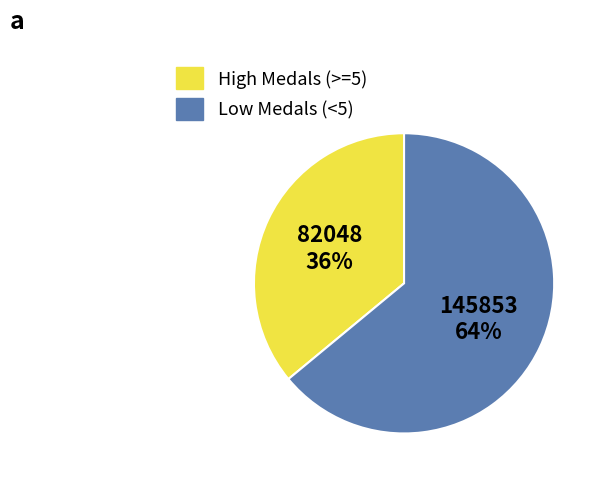

To the nearest percent, what is the difference between the largest and smallest slice percentages?

28%